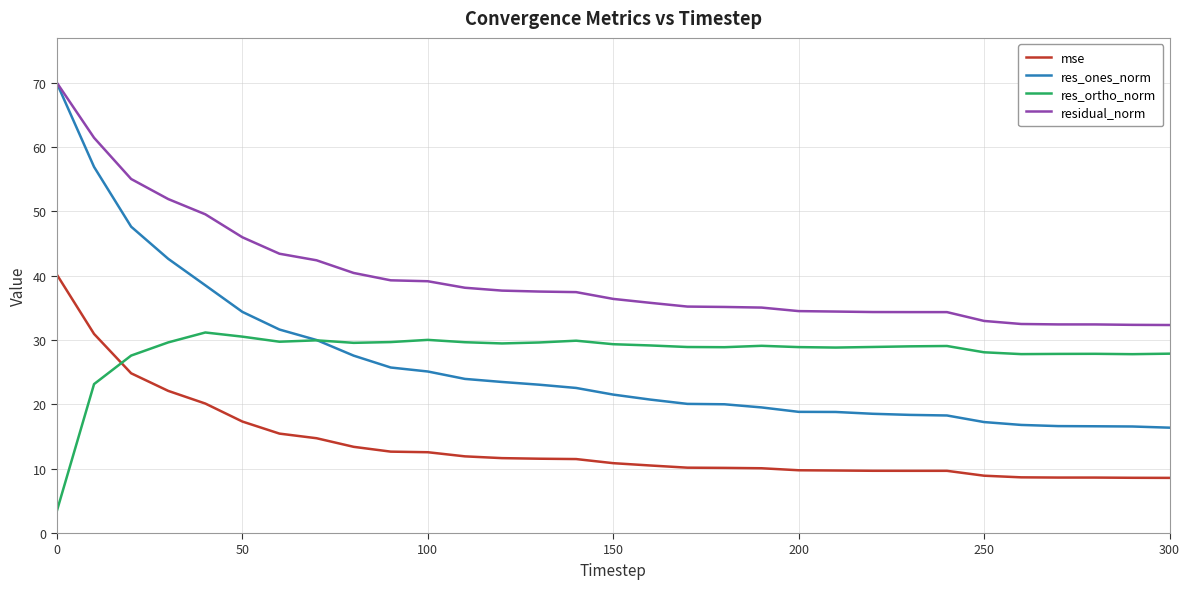

Is this an area chart (filled region under the line)?

No